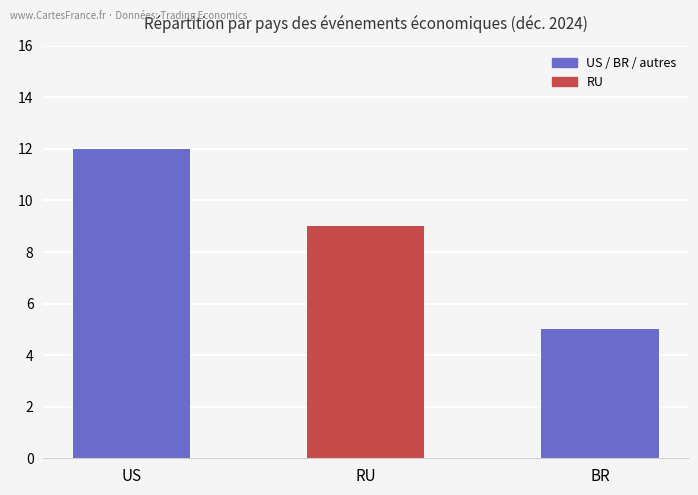

True or false: the data shows 9 at RU.

True